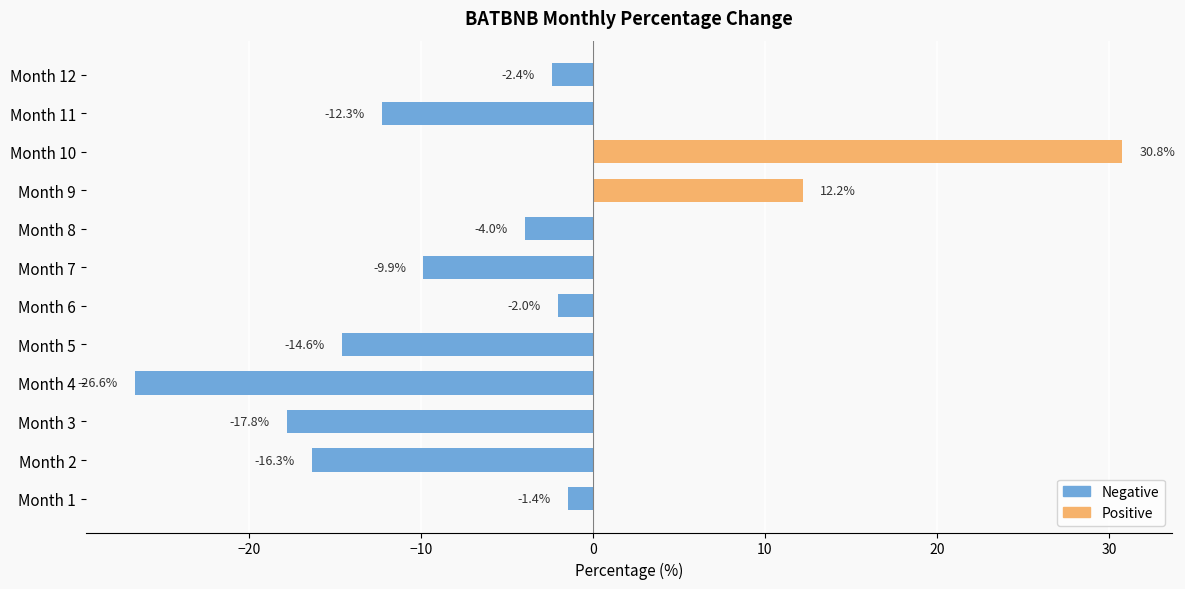

Reading bottom to top, what are all the values shown in this chart?

-1.4	-16.3	-17.8	-26.6	-14.6	-2.0	-9.9	-4.0	12.2	30.8	-12.3	-2.4